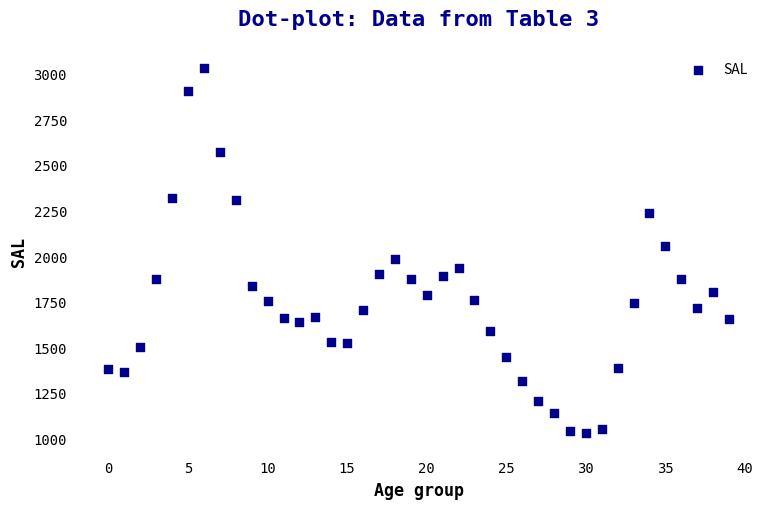

What is the range of Y values (max minus min)?

2000.5